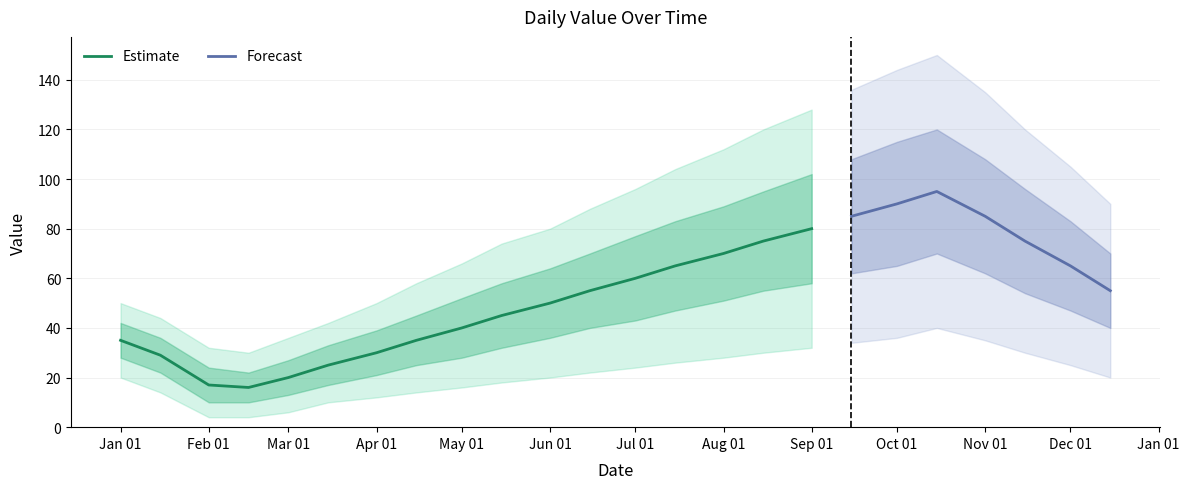

At which category does value_lower reach its first local peak?

2023-10-15